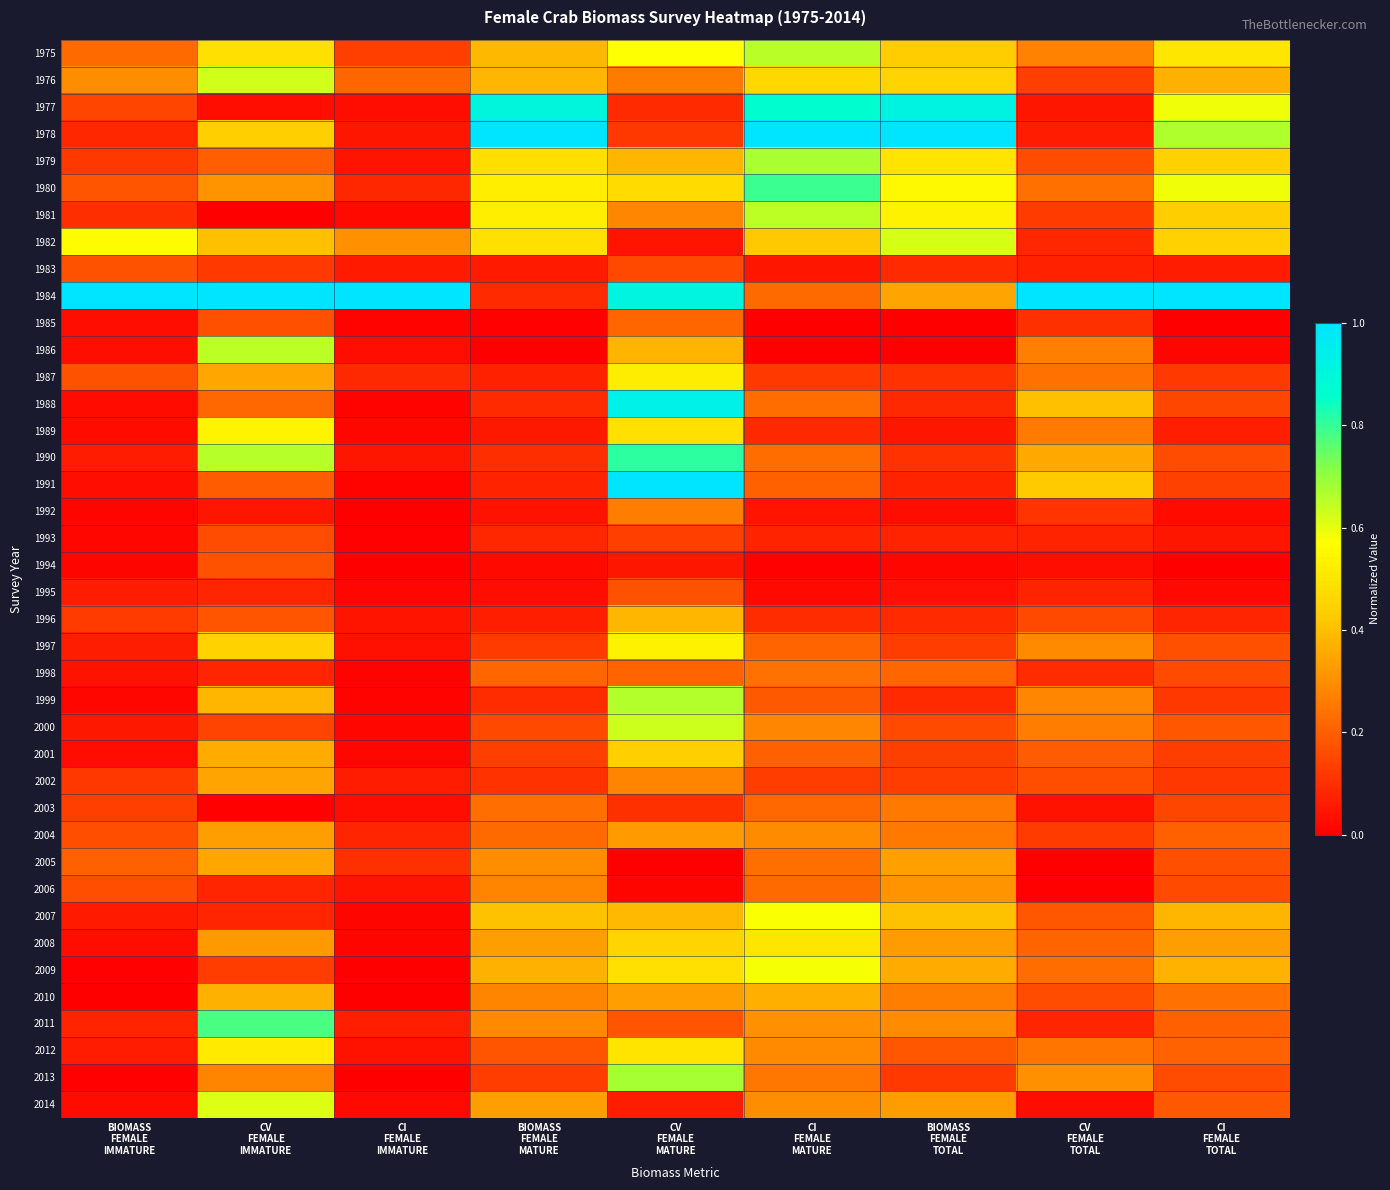

What is the total value across all series at CI
FEMALE
IMMATURE?

2.8